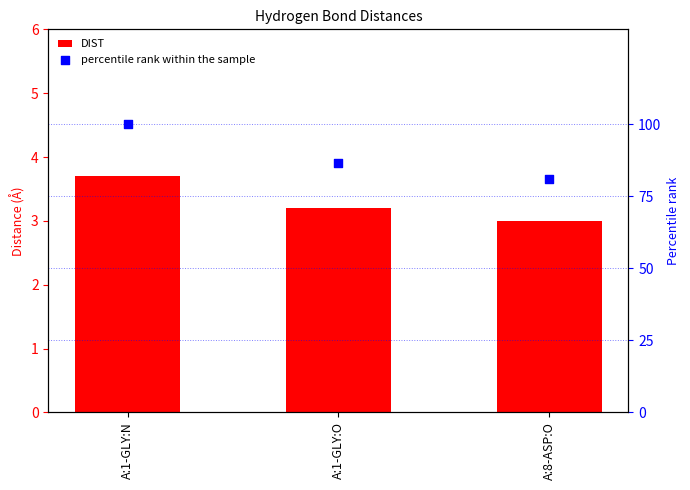

Is the value of percentile rank within the sample at A:8-ASP:O greater than the value of DIST at A:8-ASP:O?

Yes